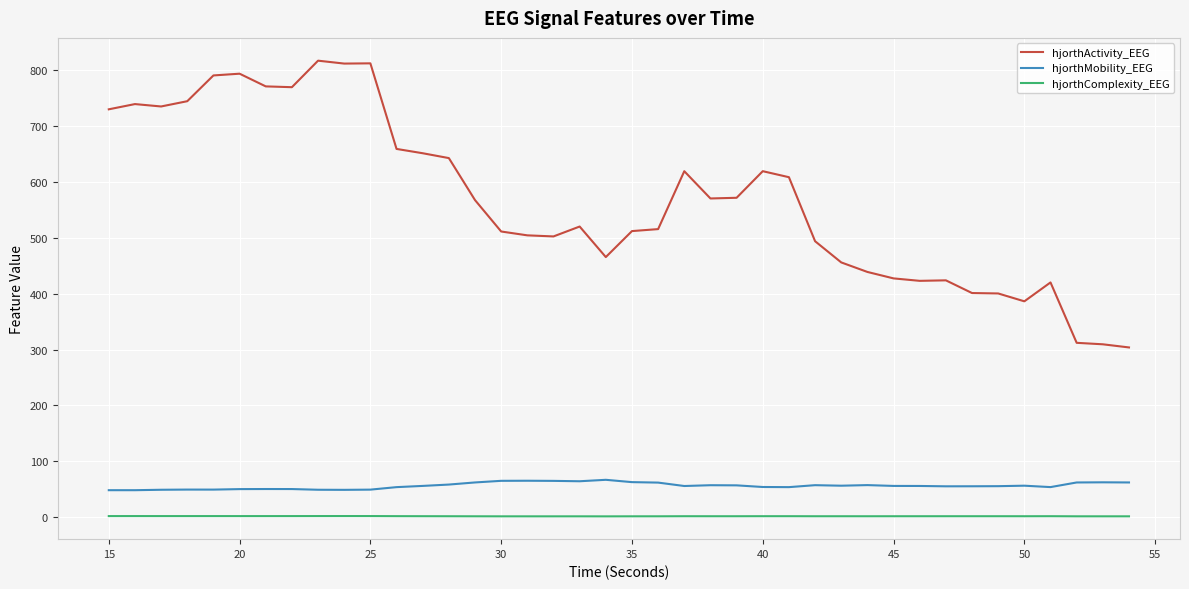

Which series has the widest spread of values?

hjorthActivity_EEG